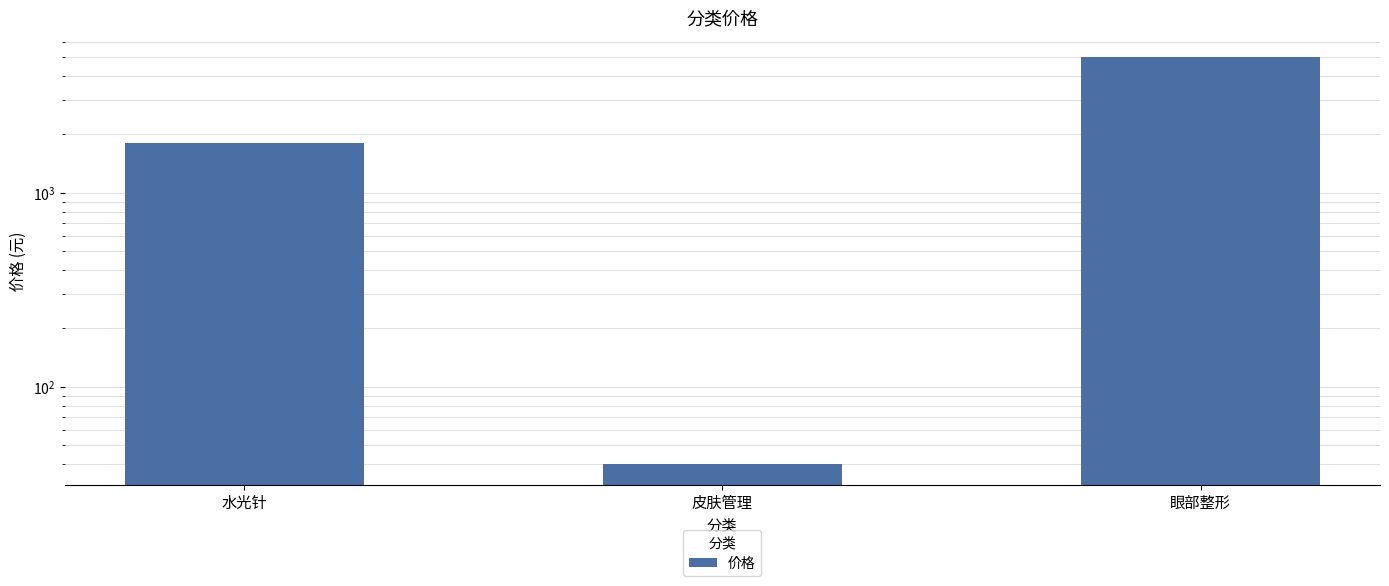

Rank the categories by value from highest to lowest.

眼部整形, 水光针, 皮肤管理